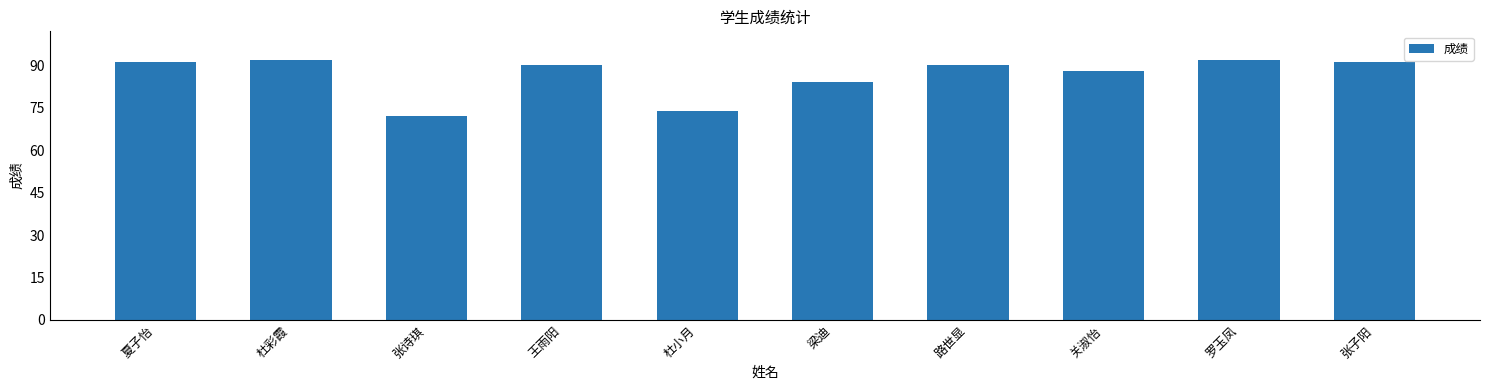

What is the maximum value shown in the chart?

92